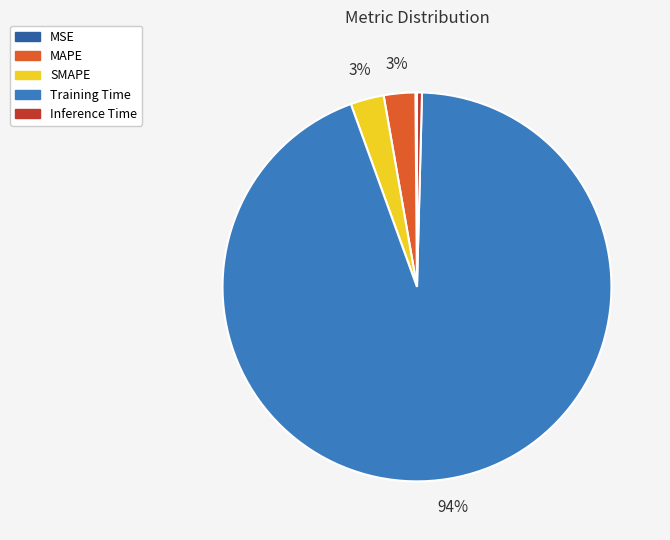

Is it true that MAPE is 11% of the pie?

False